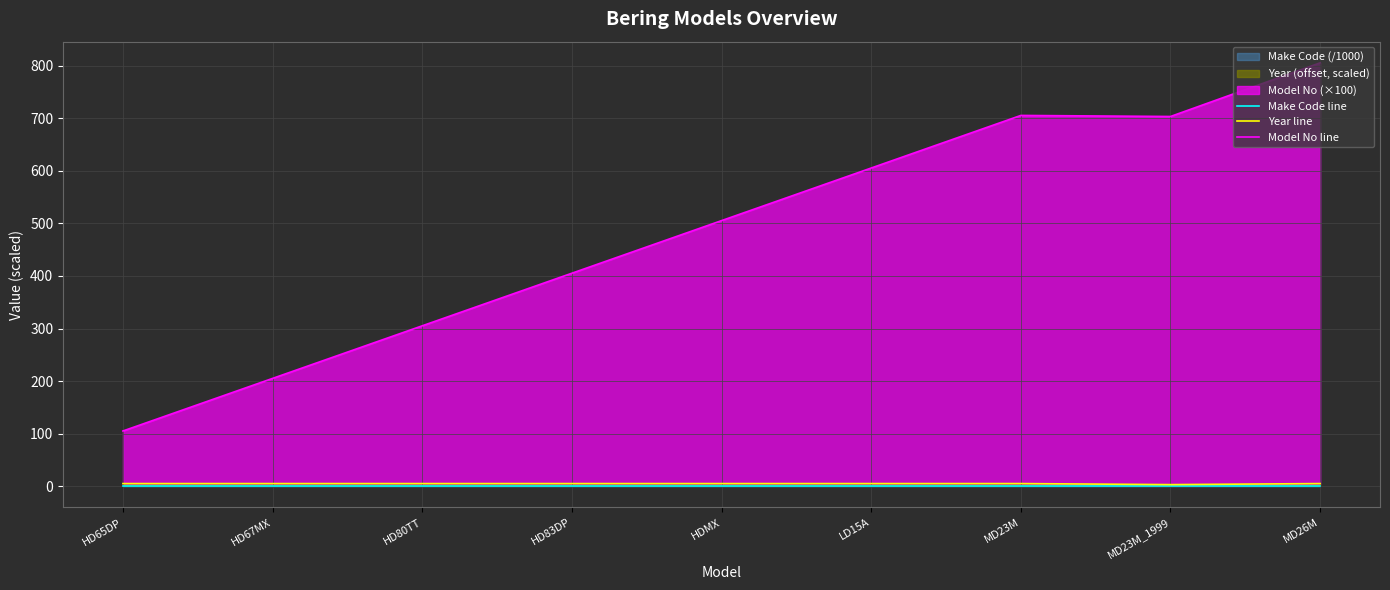

The value of Year line at HD83DP is 9.4. True or false?

False